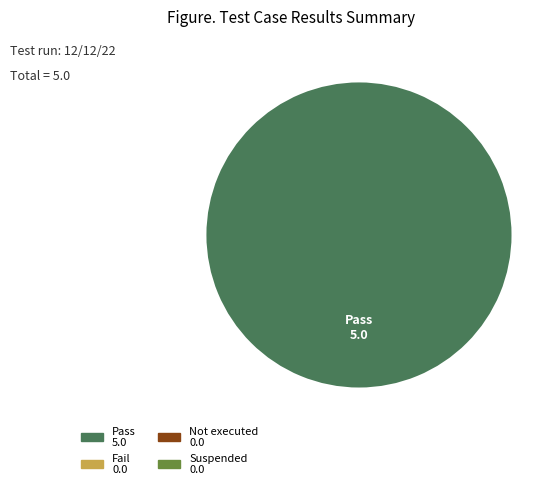

Does any single category account for the majority?

Yes